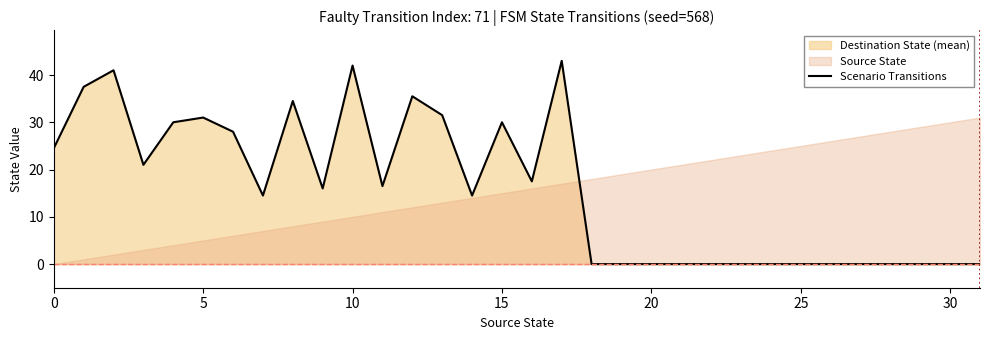

What is the highest value of the Scenario Transitions series?

43.0